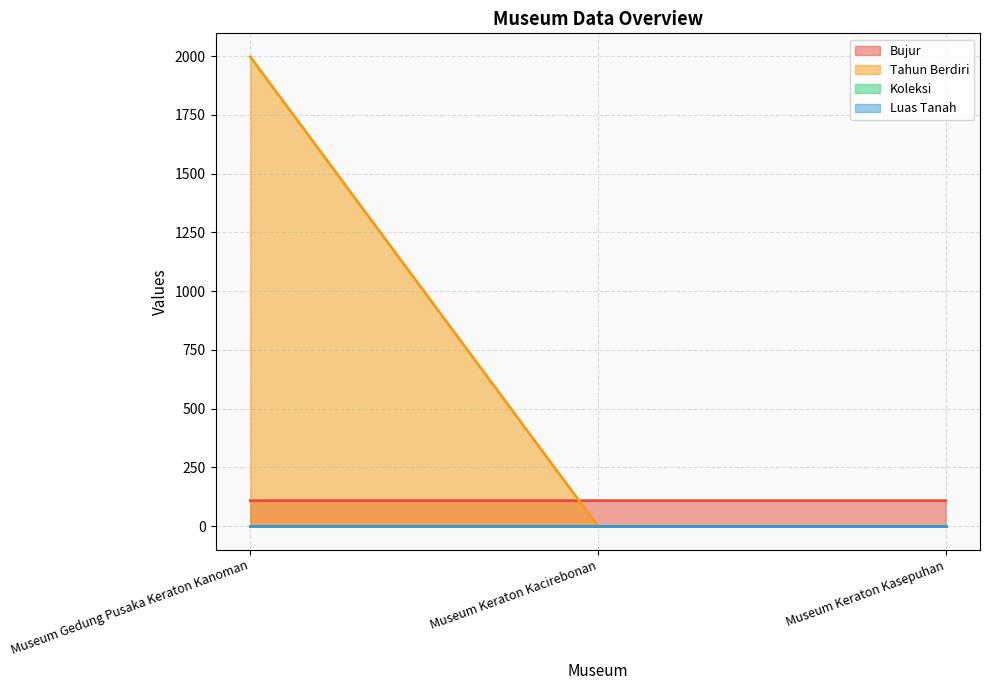

What position from the left is Museum Gedung Pusaka Keraton Kanoman?

1